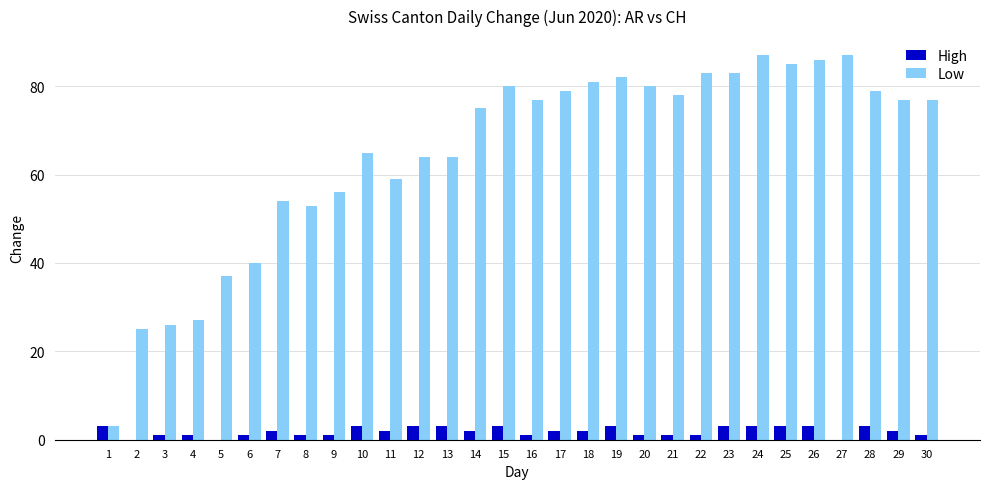

True or false: High has a value of 0 at 5.

True